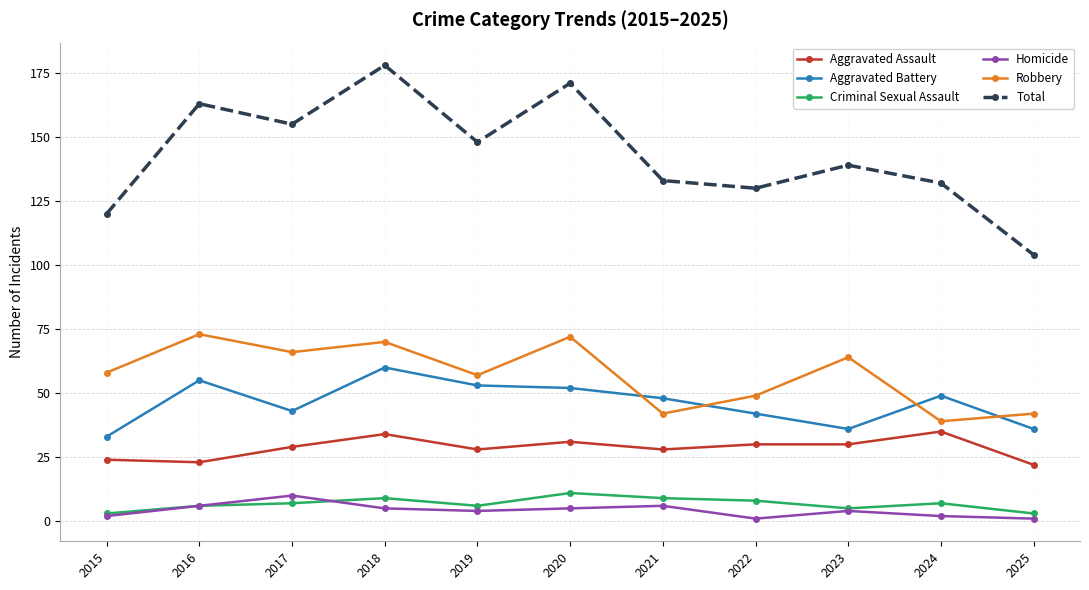

What is the difference between the second highest and second lowest values in the Aggravated Battery series?

19